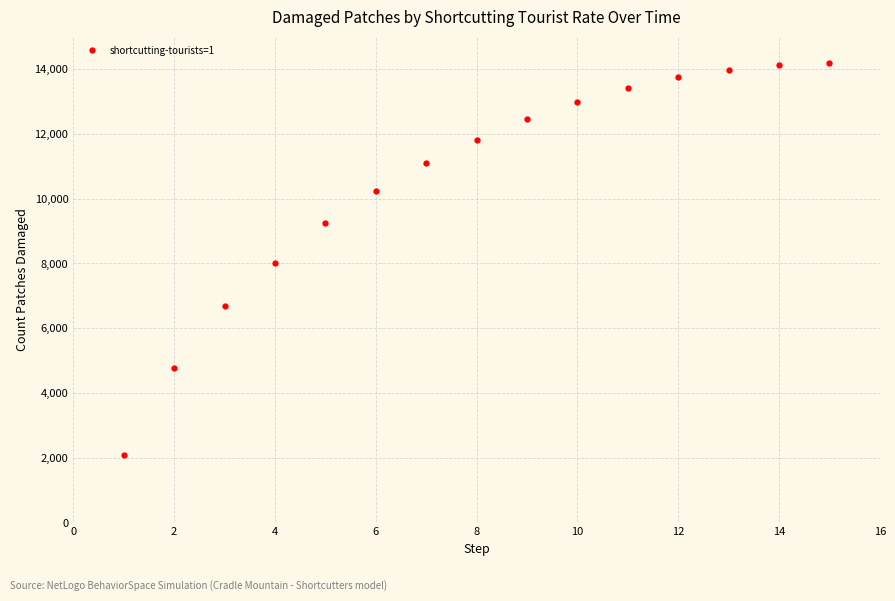

What is the average value?

10591